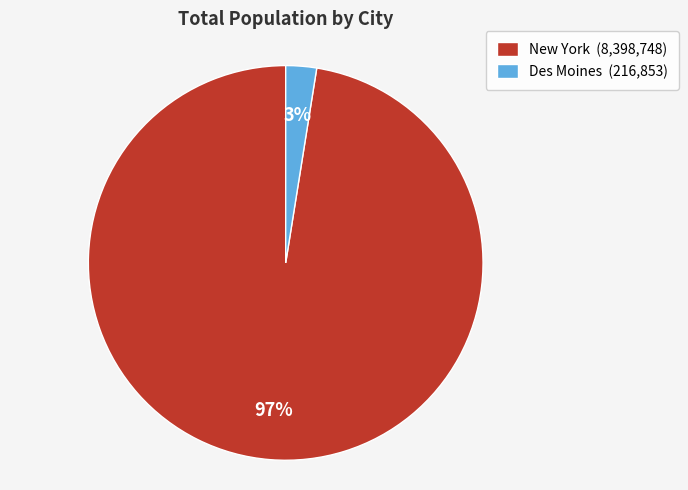

To the nearest percent, what is the combined percentage of New York (8,398,748) and Des Moines (216,853)?

100%